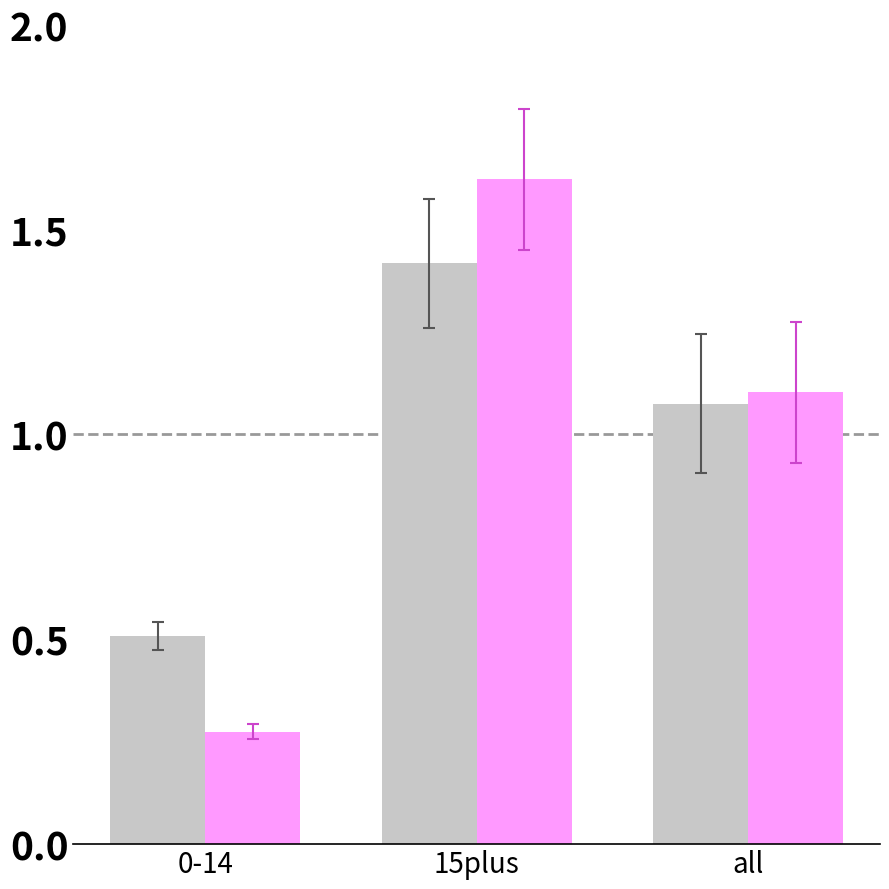

At which category does the chart reach its peak across all series?

15plus